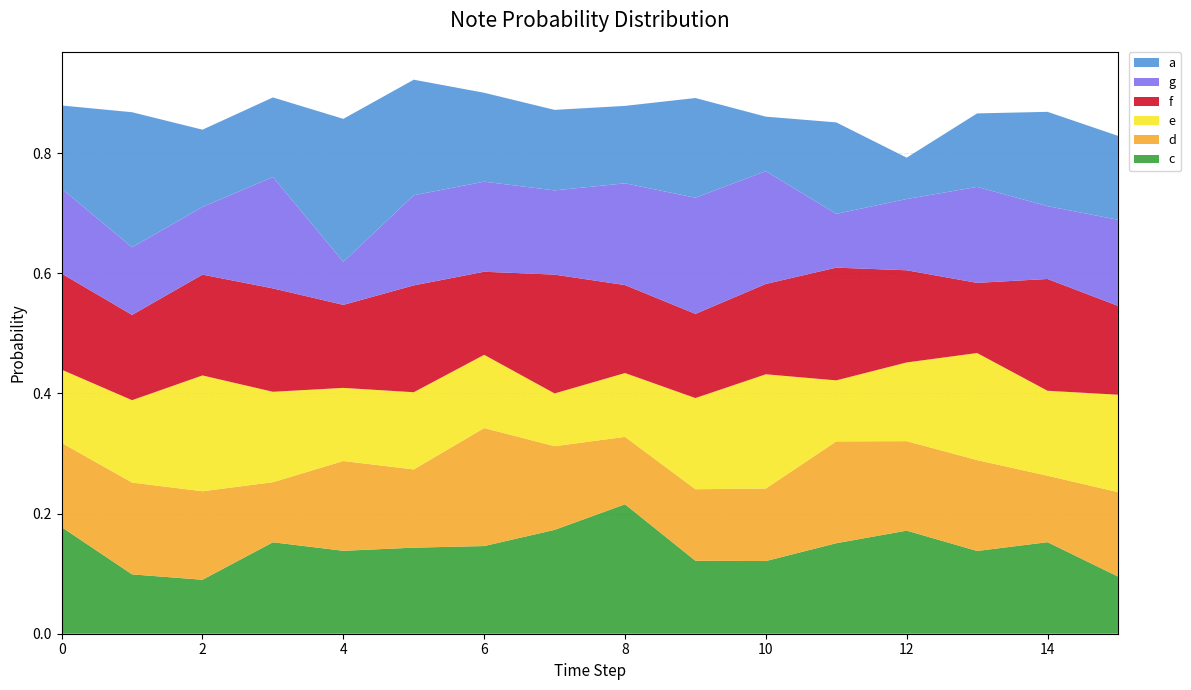

Reading right to left, what are all the values shown in this chart?

c: 15=0.1	14=0.2	13=0.1	12=0.2	11=0.2	10=0.1	9=0.1	8=0.2	7=0.2	6=0.1	5=0.1	4=0.1	3=0.2	2=0.1	1=0.1	0=0.2
d: 15=0.1	14=0.1	13=0.2	12=0.1	11=0.2	10=0.1	9=0.1	8=0.1	7=0.1	6=0.2	5=0.1	4=0.1	3=0.1	2=0.1	1=0.2	0=0.1
e: 15=0.2	14=0.1	13=0.2	12=0.1	11=0.1	10=0.2	9=0.2	8=0.1	7=0.1	6=0.1	5=0.1	4=0.1	3=0.2	2=0.2	1=0.1	0=0.1
f: 15=0.1	14=0.2	13=0.1	12=0.2	11=0.2	10=0.2	9=0.1	8=0.1	7=0.2	6=0.1	5=0.2	4=0.1	3=0.2	2=0.2	1=0.1	0=0.2
g: 15=0.1	14=0.1	13=0.2	12=0.1	11=0.1	10=0.2	9=0.2	8=0.2	7=0.1	6=0.1	5=0.2	4=0.1	3=0.2	2=0.1	1=0.1	0=0.1
a: 15=0.1	14=0.2	13=0.1	12=0.1	11=0.2	10=0.1	9=0.2	8=0.1	7=0.1	6=0.1	5=0.2	4=0.2	3=0.1	2=0.1	1=0.2	0=0.1